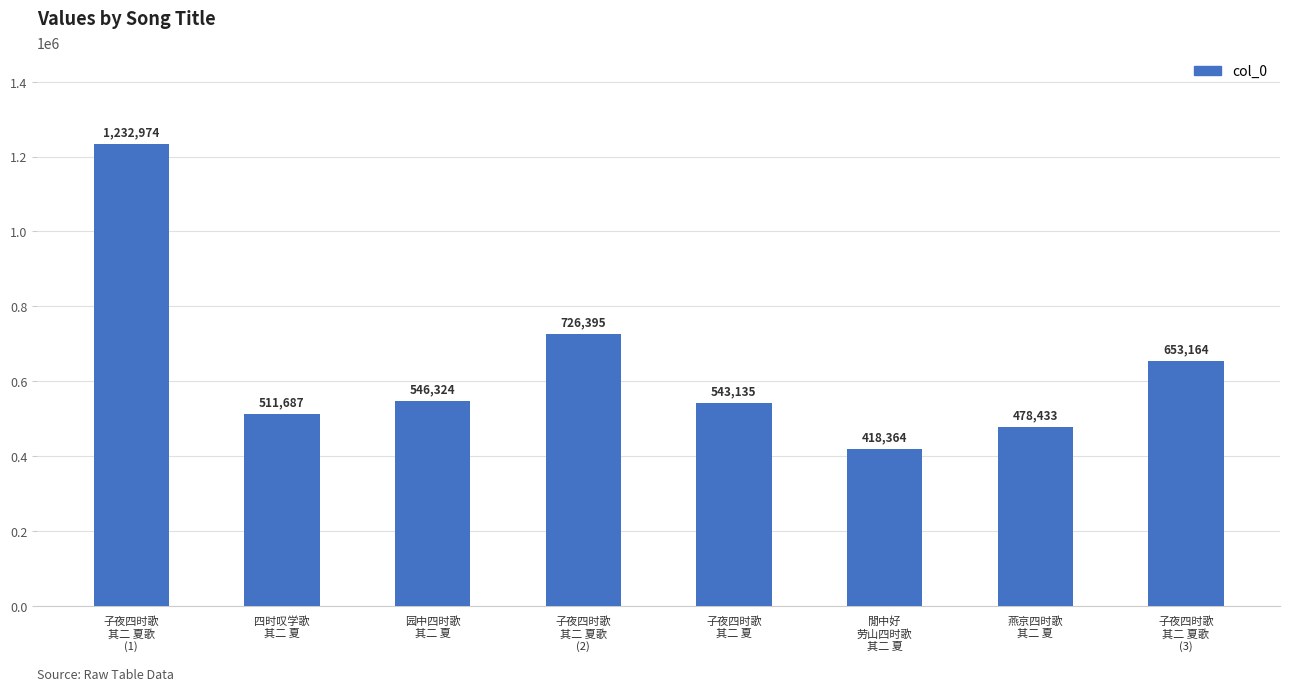

How many series are shown in this chart?

1